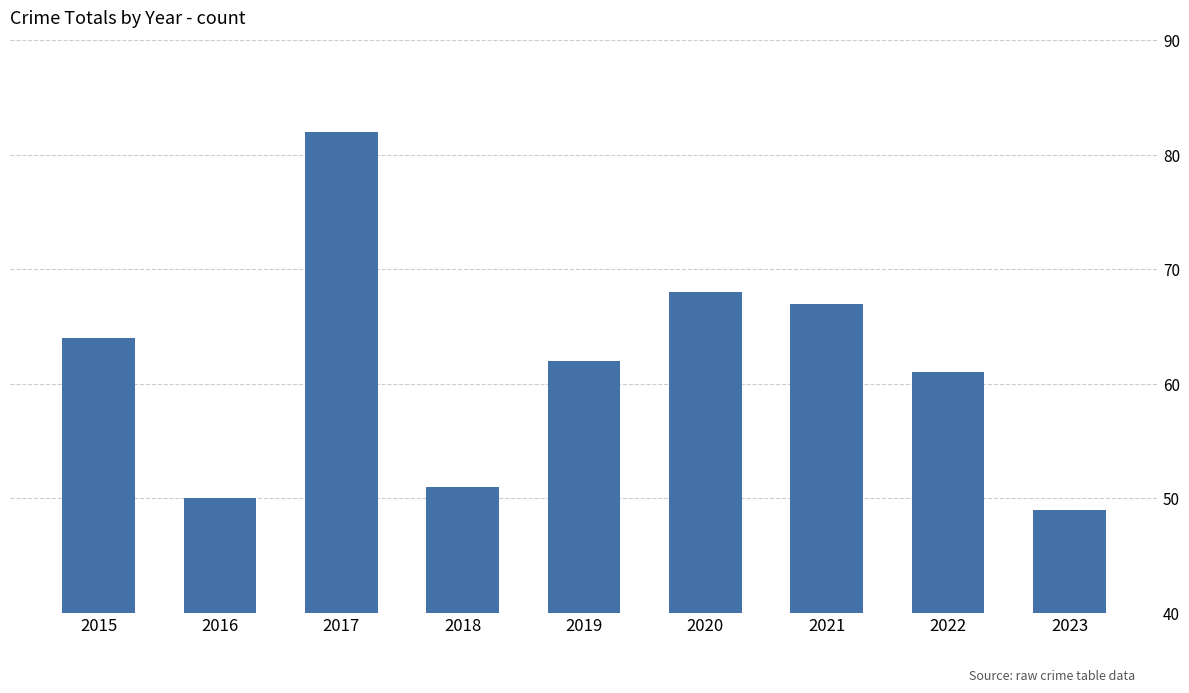

Which has a higher value, 2016 or 2020?

2020